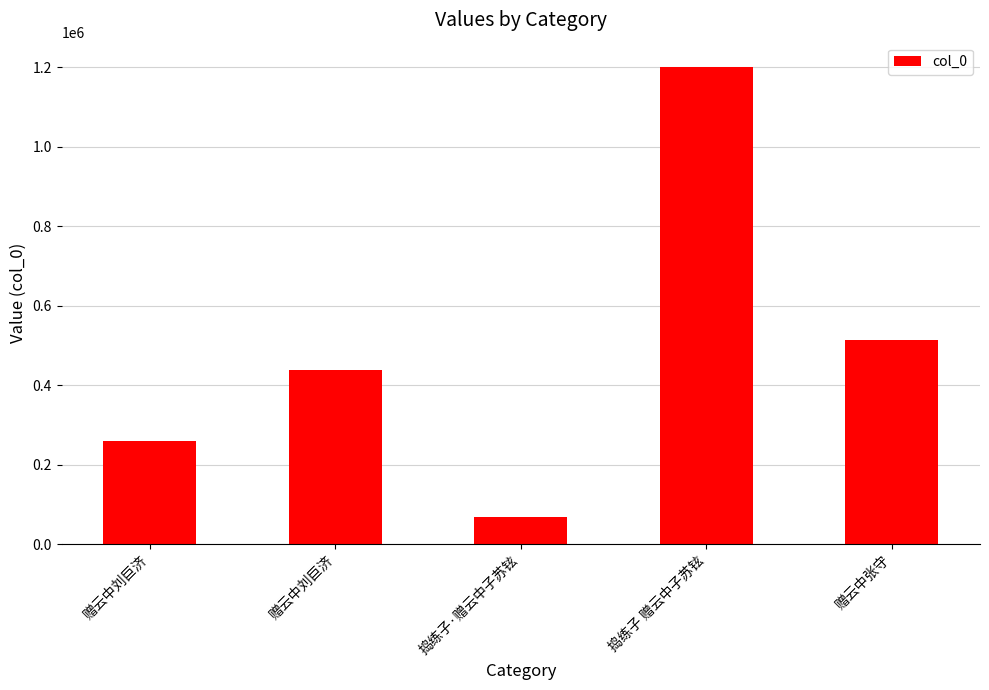

Reading left to right, extract all data points from this chart.

赠云中刘巨济=258156	赠云中刘巨济=438379	捣练子·赠云中子苏铉=68293	捣练子 赠云中子苏铉=1201507	赠云中张守=514621